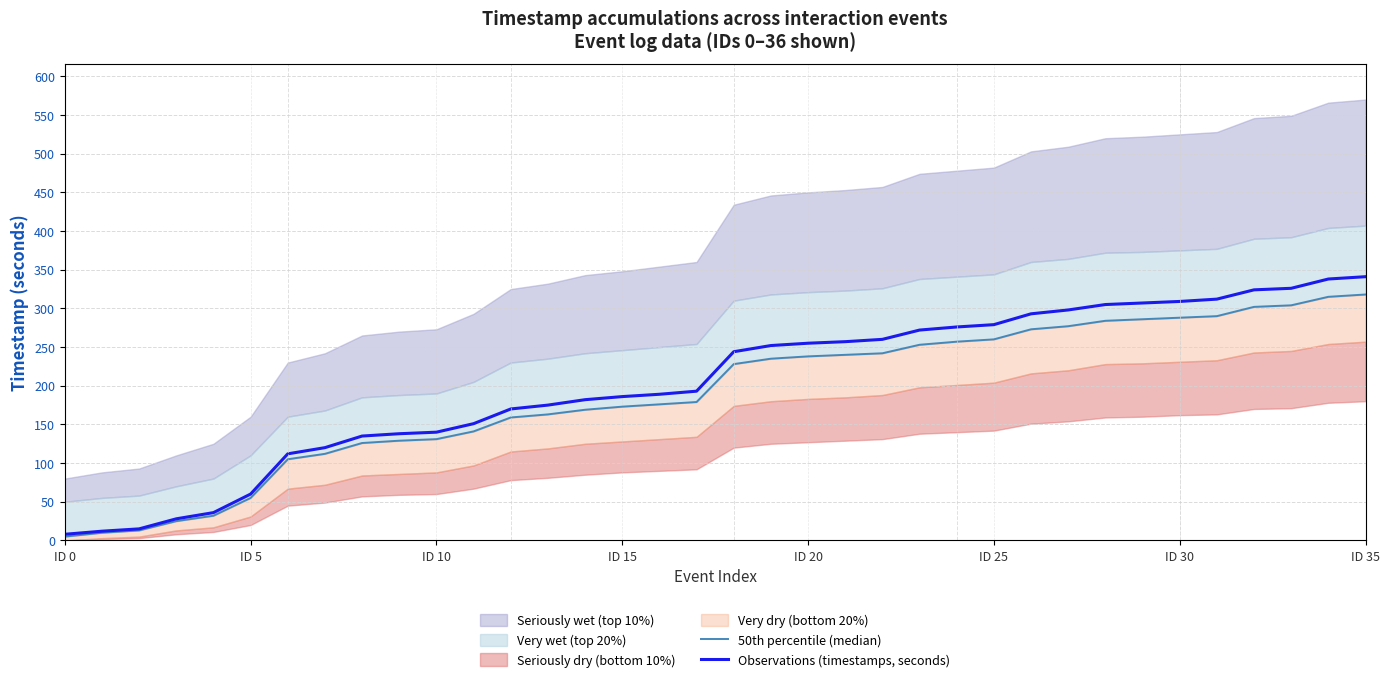

What is the total value across all series at 12?

329